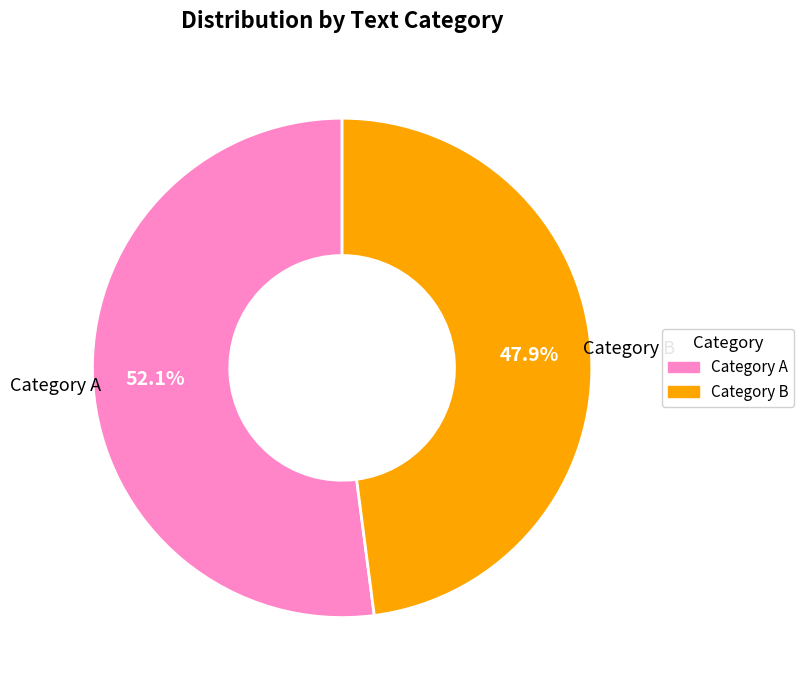

Is there a majority slice in this chart?

Yes